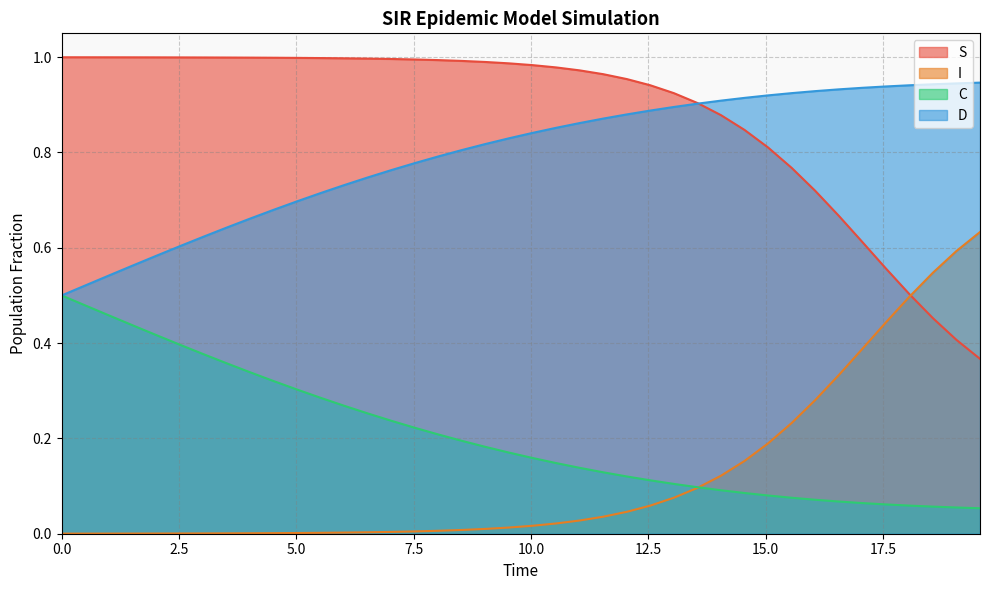

Reading left to right, list all the values displayed in this chart.

S: 1.0	1.0	1.0	1.0	1.0	1.0	1.0	1.0	1.0	1.0	1.0	1.0	1.0	1.0	1.0	1.0	1.0	1.0	1.0	1.0	1.0	1.0	1.0	1.0	1.0	0.9	0.9	0.9	0.9	0.8	0.8	0.8	0.7	0.7	0.6	0.6	0.5	0.5	0.4	0.4
I: 0.0	0.0	0.0	0.0	0.0	0.0	0.0	0.0	0.0	0.0	0.0	0.0	0.0	0.0	0.0	0.0	0.0	0.0	0.0	0.0	0.0	0.0	0.0	0.0	0.0	0.1	0.1	0.1	0.1	0.2	0.2	0.2	0.3	0.3	0.4	0.4	0.5	0.5	0.6	0.6
C: 0.5	0.5	0.5	0.4	0.4	0.4	0.4	0.4	0.3	0.3	0.3	0.3	0.3	0.3	0.2	0.2	0.2	0.2	0.2	0.2	0.2	0.1	0.1	0.1	0.1	0.1	0.1	0.1	0.1	0.1	0.1	0.1	0.1	0.1	0.1	0.1	0.1	0.1	0.1	0.1
D: 0.5	0.5	0.5	0.6	0.6	0.6	0.6	0.6	0.7	0.7	0.7	0.7	0.7	0.7	0.8	0.8	0.8	0.8	0.8	0.8	0.8	0.9	0.9	0.9	0.9	0.9	0.9	0.9	0.9	0.9	0.9	0.9	0.9	0.9	0.9	0.9	0.9	0.9	0.9	0.9